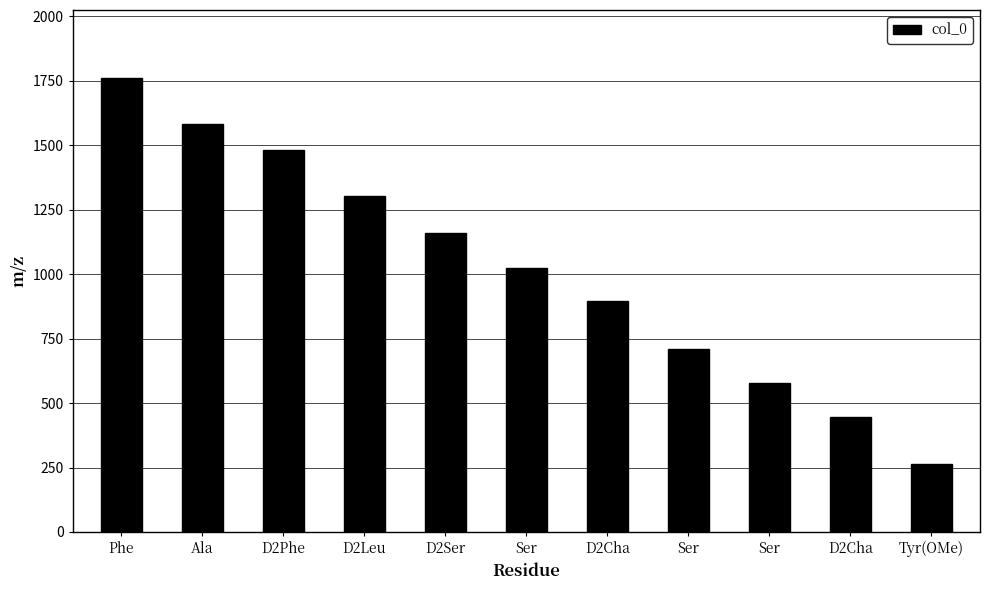

What is the value of the 3rd bar from the left?

1482.8